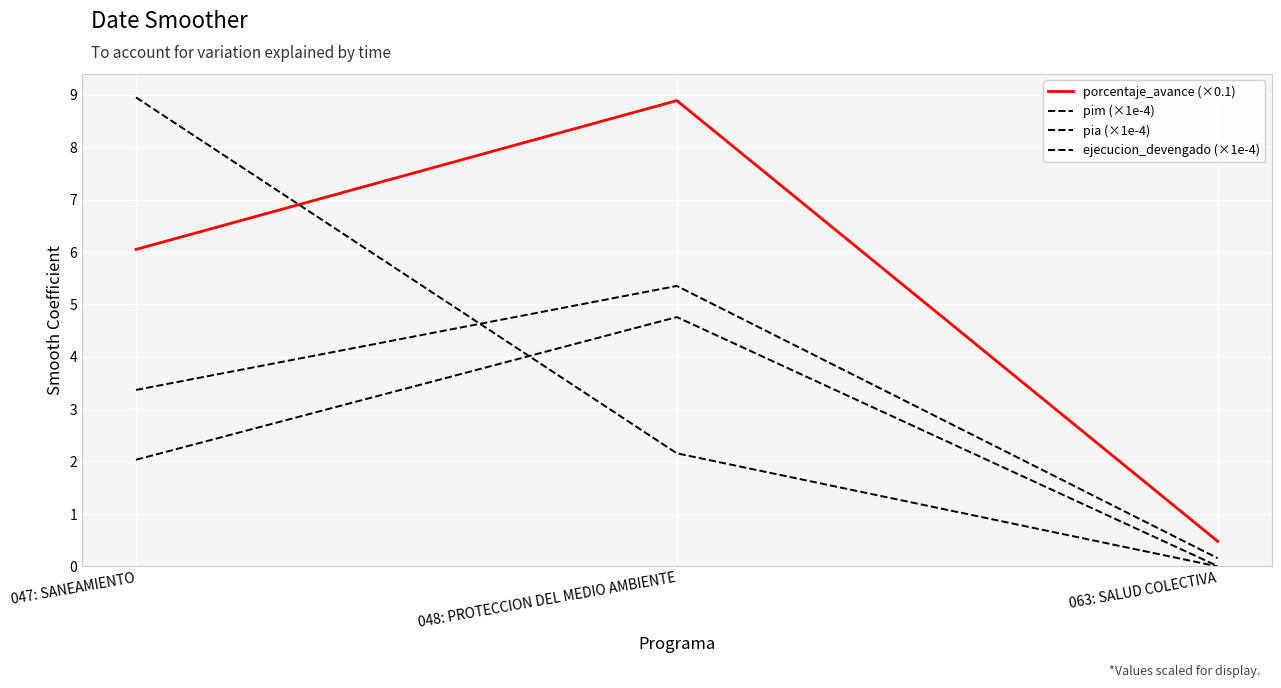

Does the chart display data point markers on the line(s)?

No